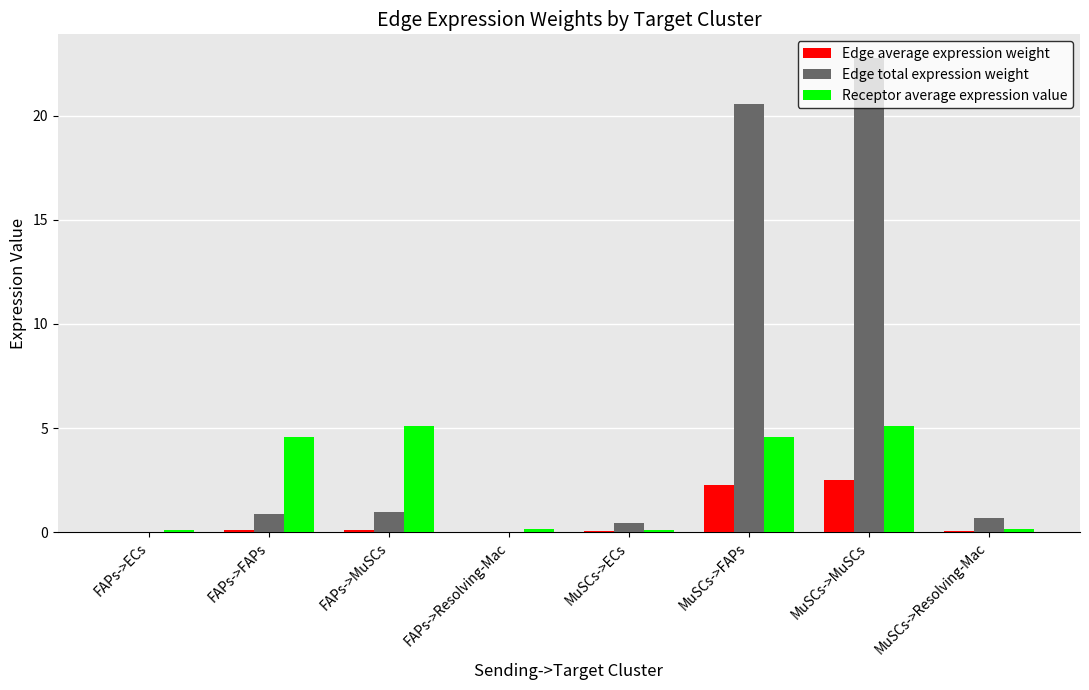

What is the sum of all Receptor average expression value values?

19.8